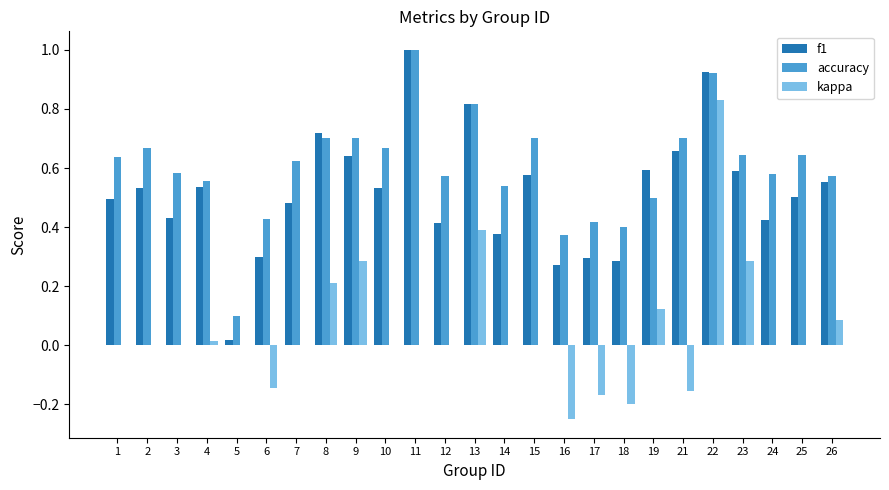

How many categories are shown in the chart?

25